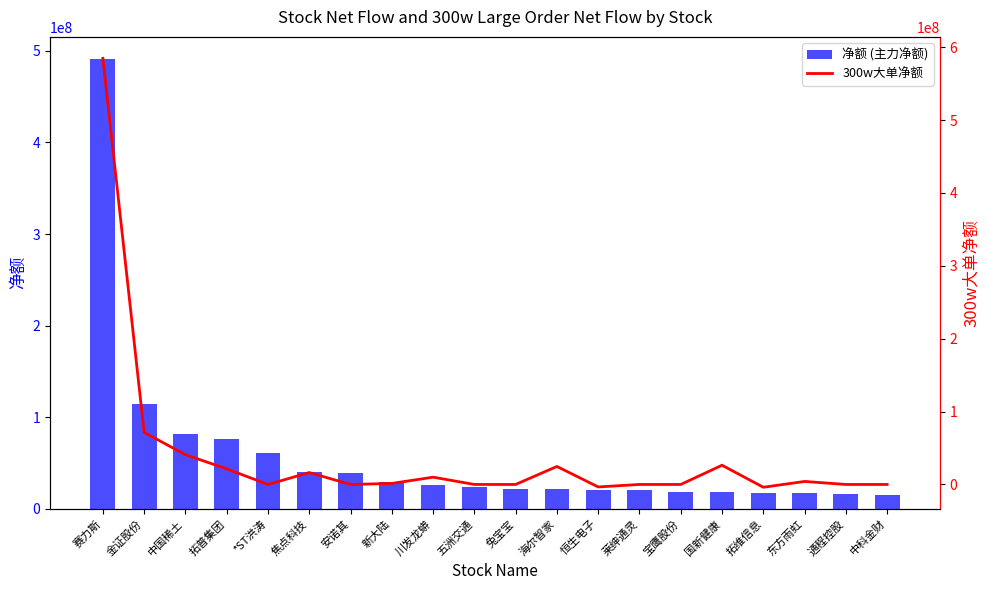

Rank the categories by 净额 (主力净额) value from highest to lowest.

赛力斯, 金证股份, 中国稀土, 拓普集团, *ST洪涛, 焦点科技, 安诺其, 新大陆, 川发龙蟒, 五洲交通, 兔宝宝, 海尔智家, 恒生电子, 莱绅通灵, 宝鹰股份, 国新健康, 拓维信息, 东方雨虹, 通程控股, 中科金财